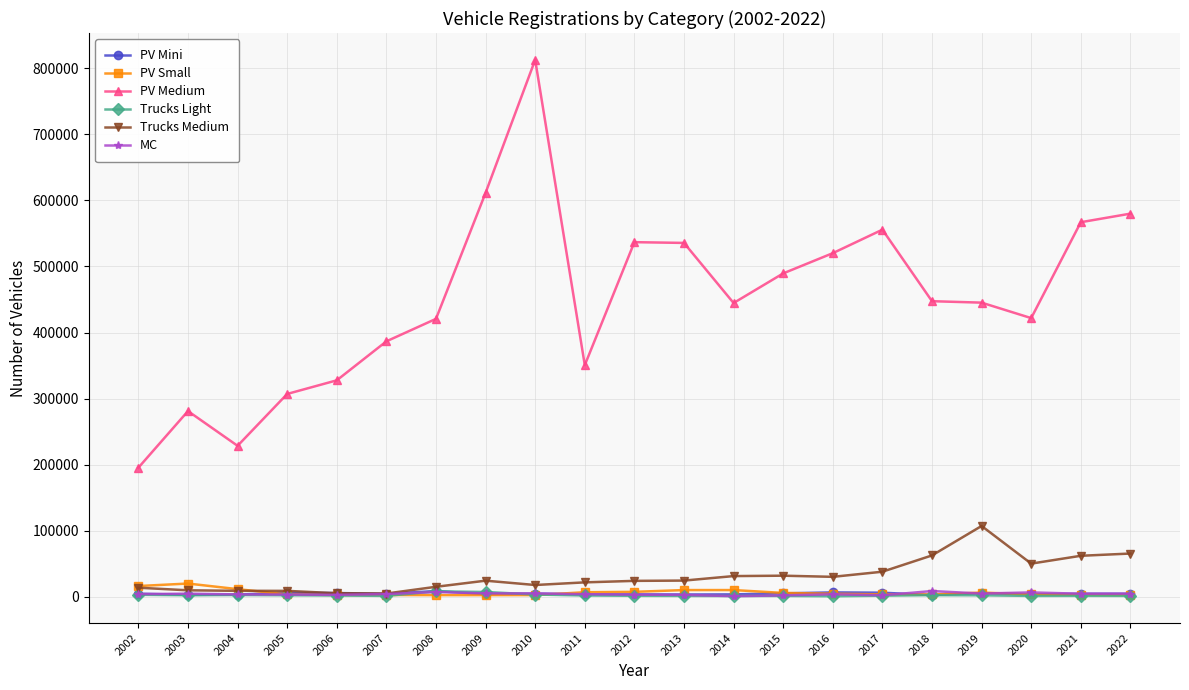

Which series changed the most between 2010 and 2016?

PV Medium